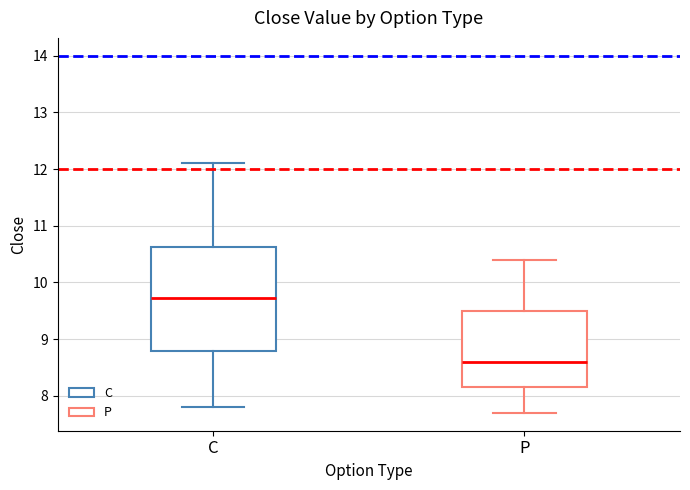

Which box has the lowest median line?

P